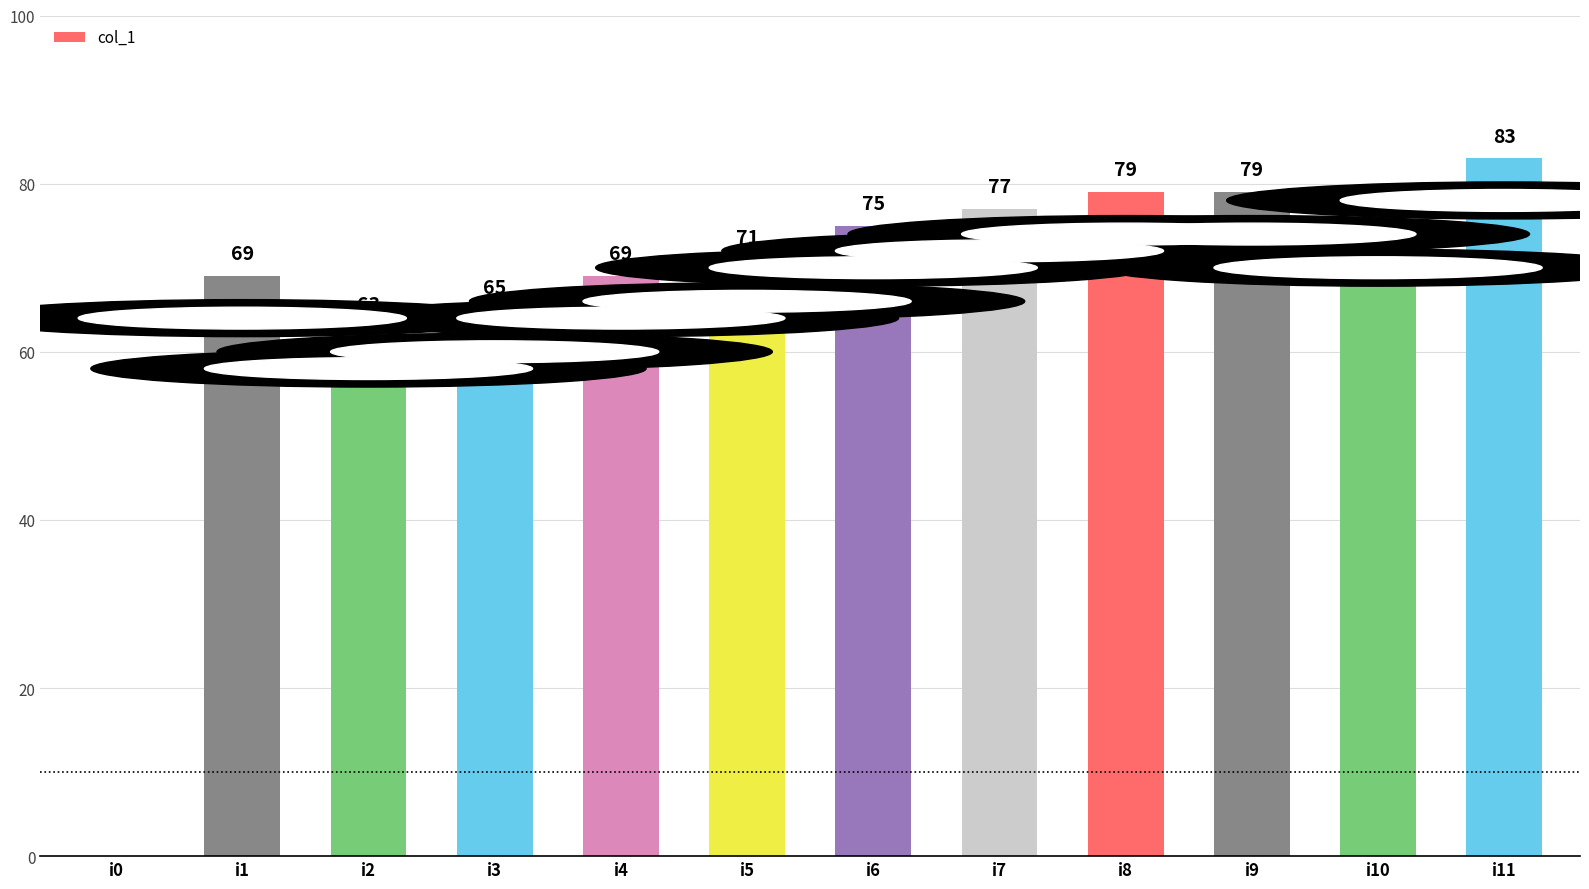

Which label corresponds to the largest value in the chart?

i11